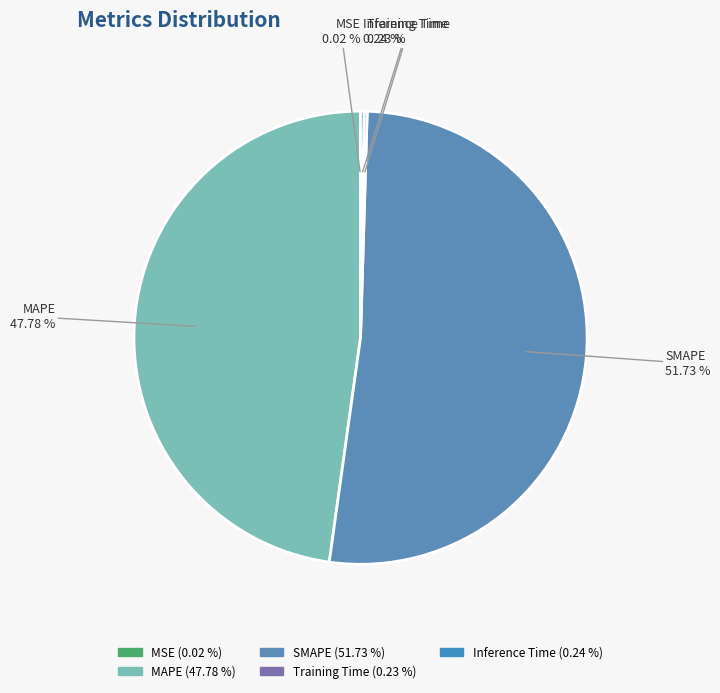

Is there any slice that represents more than half of the pie?

Yes